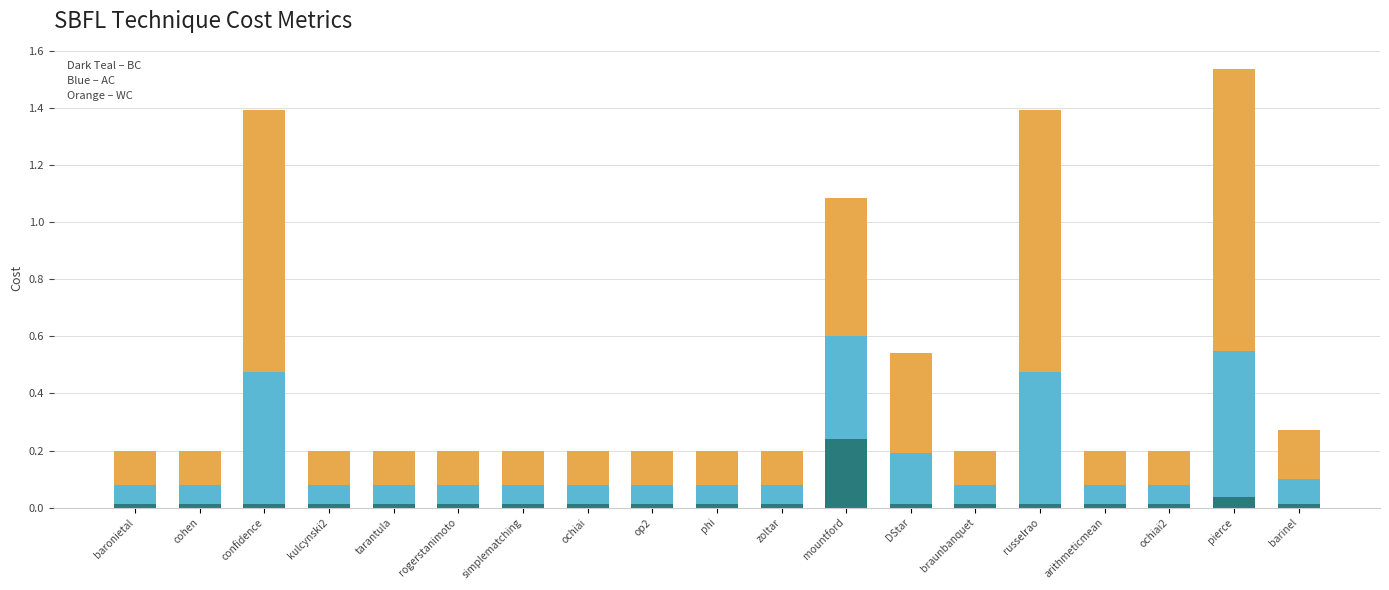

At which category is the sum across all series the highest?

pierce